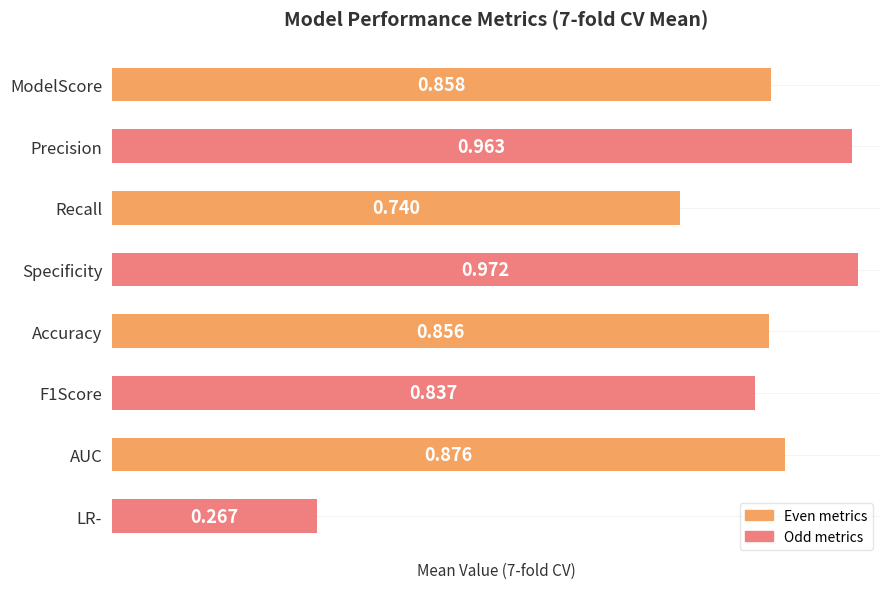

Which has a higher value, Precision or ModelScore?

Precision